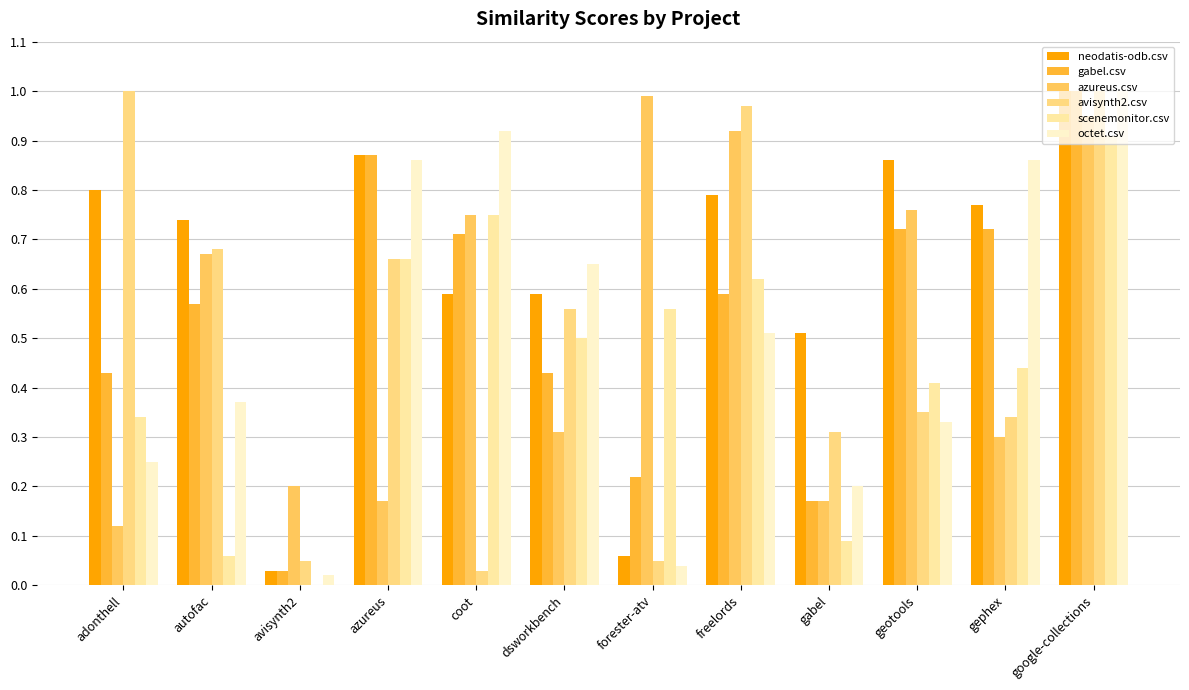

Between geotools and gephex, which series saw the biggest shift?

octet.csv